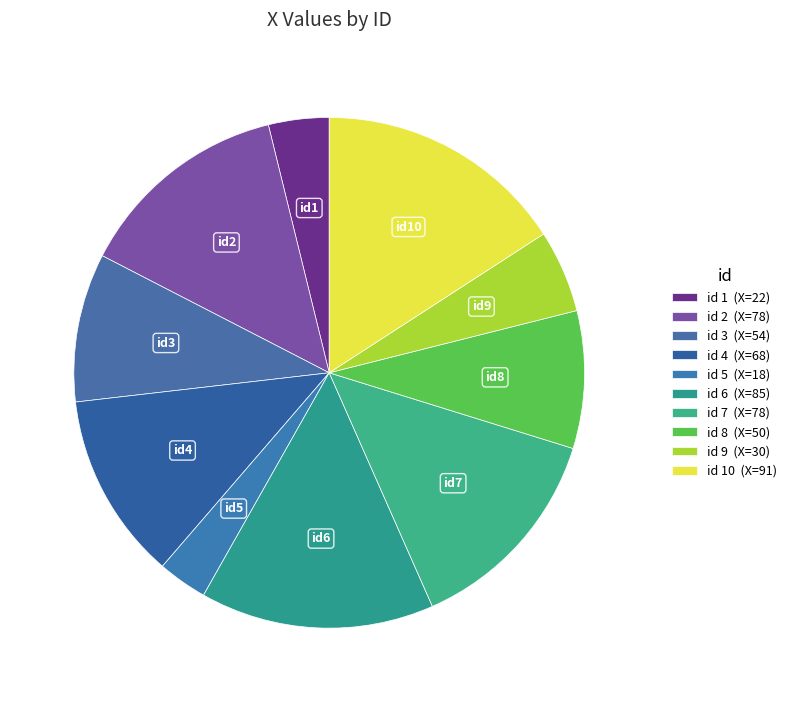

Rank the categories by value from lowest to highest.

5, 1, 9, 8, 3, 4, 2, 7, 6, 10